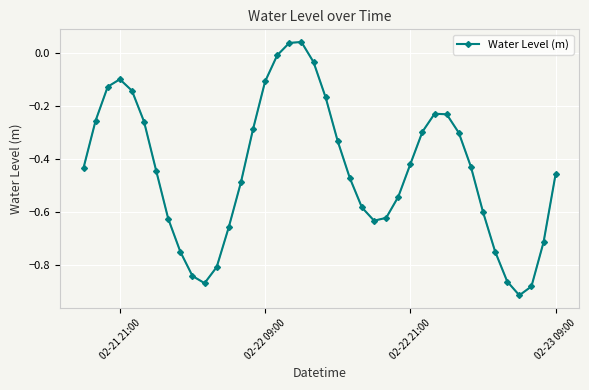

How many interior local valleys (lower than both neighbors) does the data have?

3